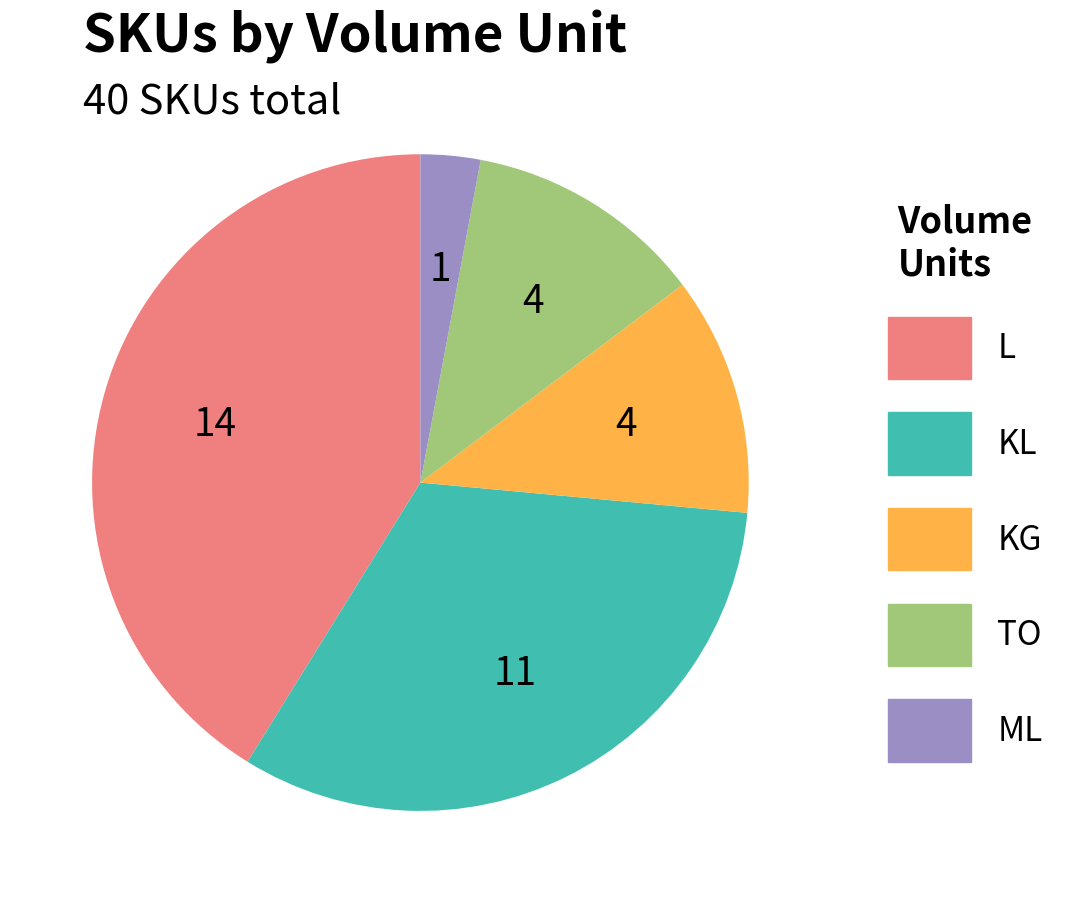

Does KG account for over 50% of the chart?

No